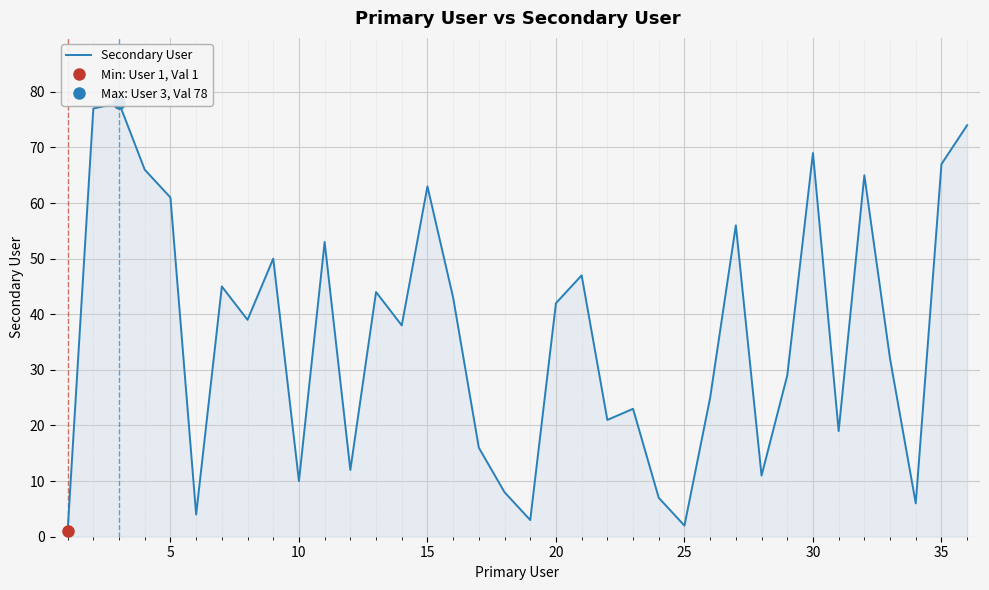

What is the smallest value displayed?

1